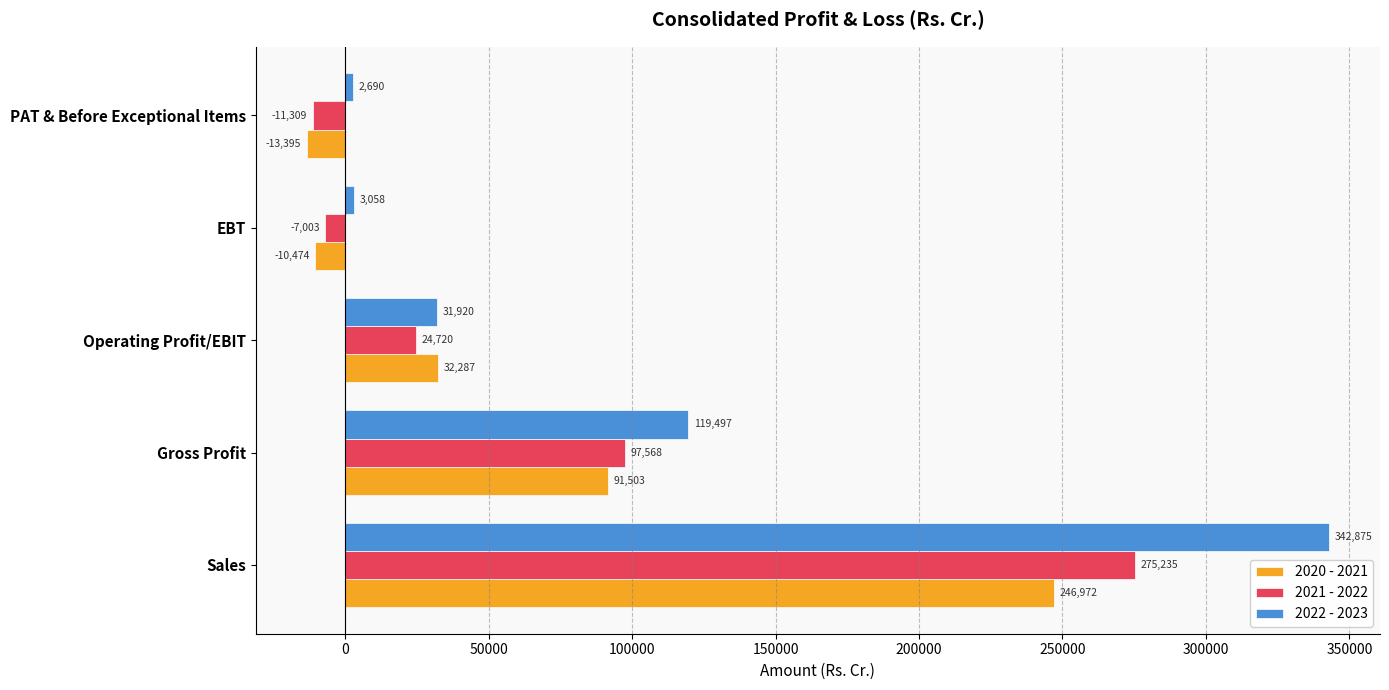

What is the sum of all 2021 - 2022 values?

379211.0